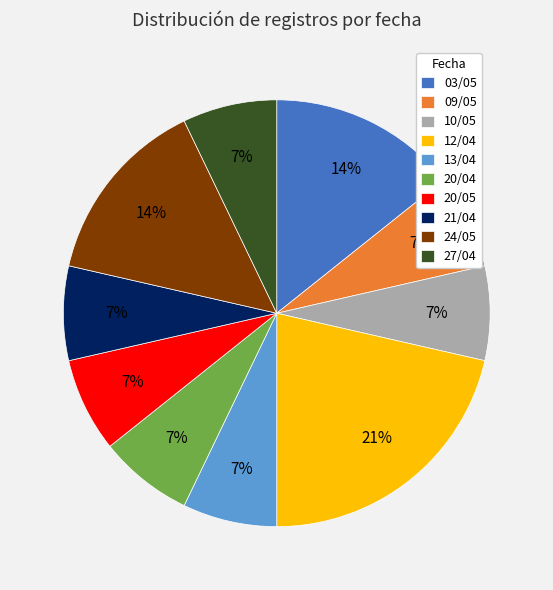

How many segments does this pie chart have?

10